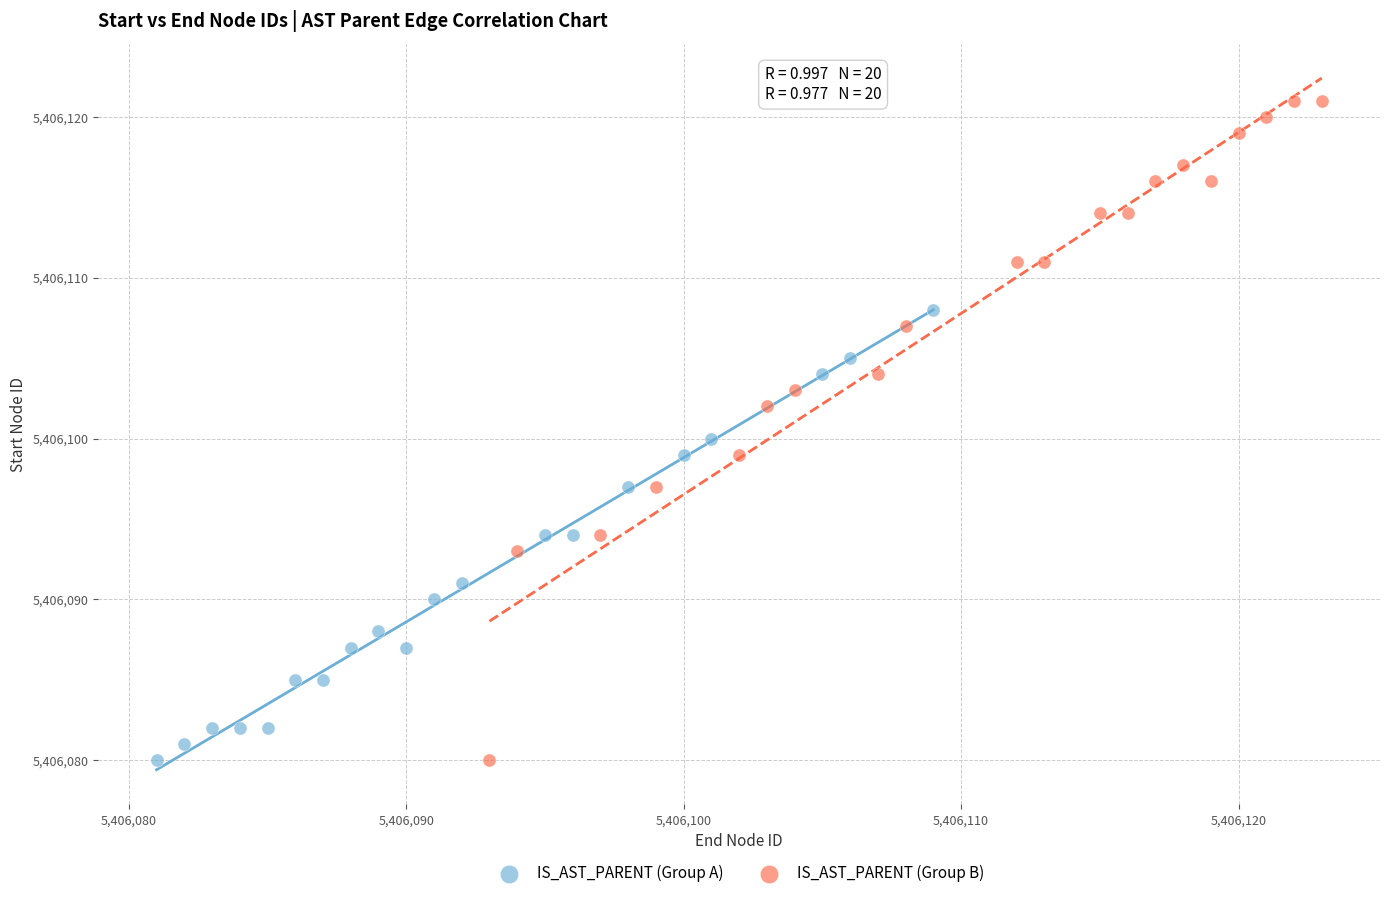

Which series has the widest spread of Y values?

IS_AST_PARENT (Group B)